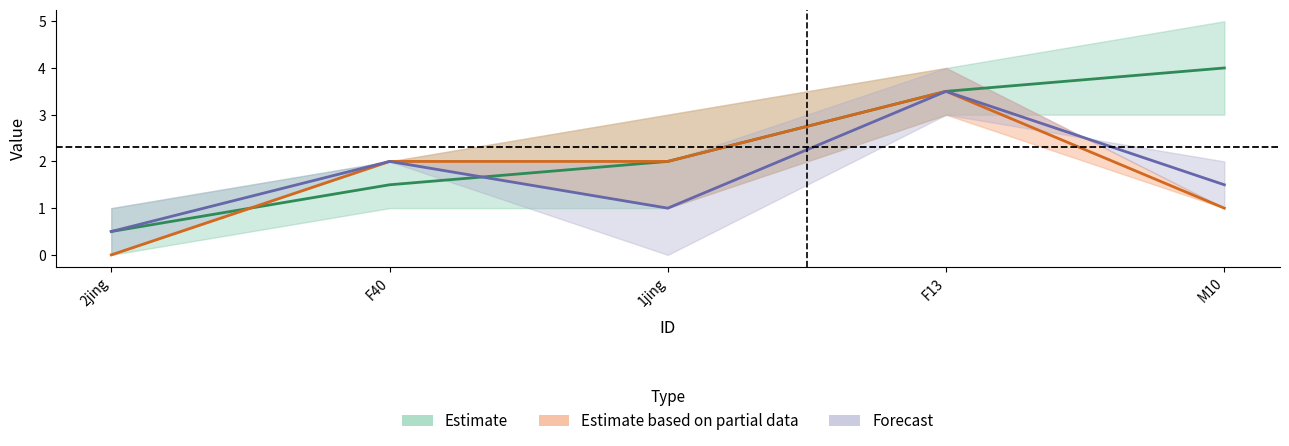

At how many categories does at least one series exceed 4?

1